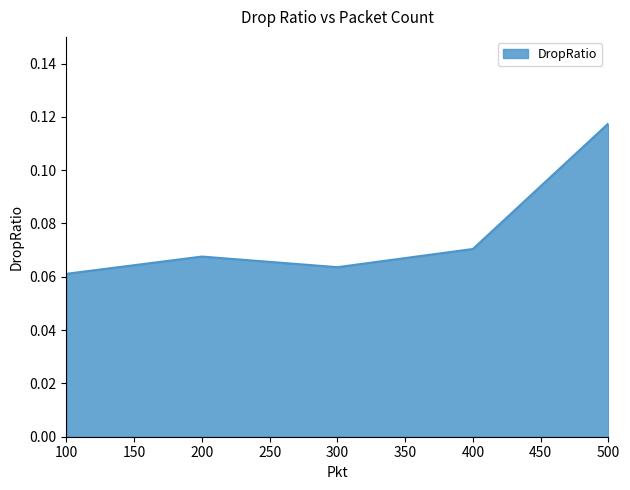

Which label corresponds to the largest value in the chart?

500